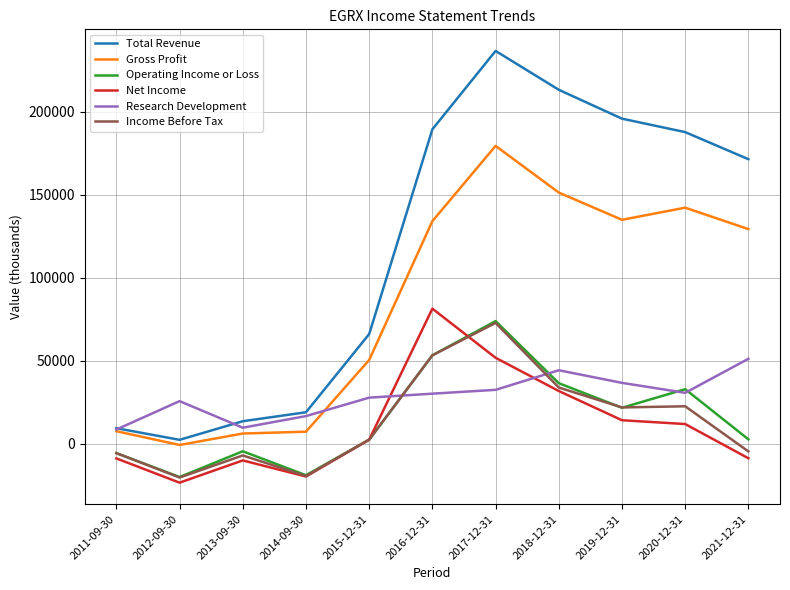

Does the chart have visible grid lines?

Yes